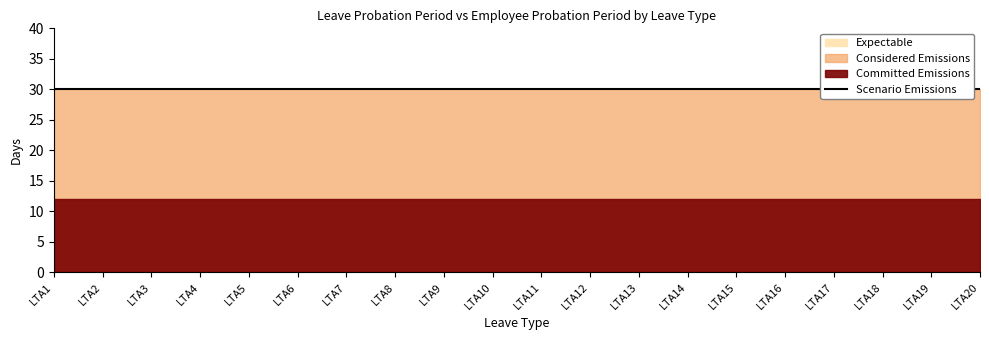

What is the minimum value for Committed Emissions?

12